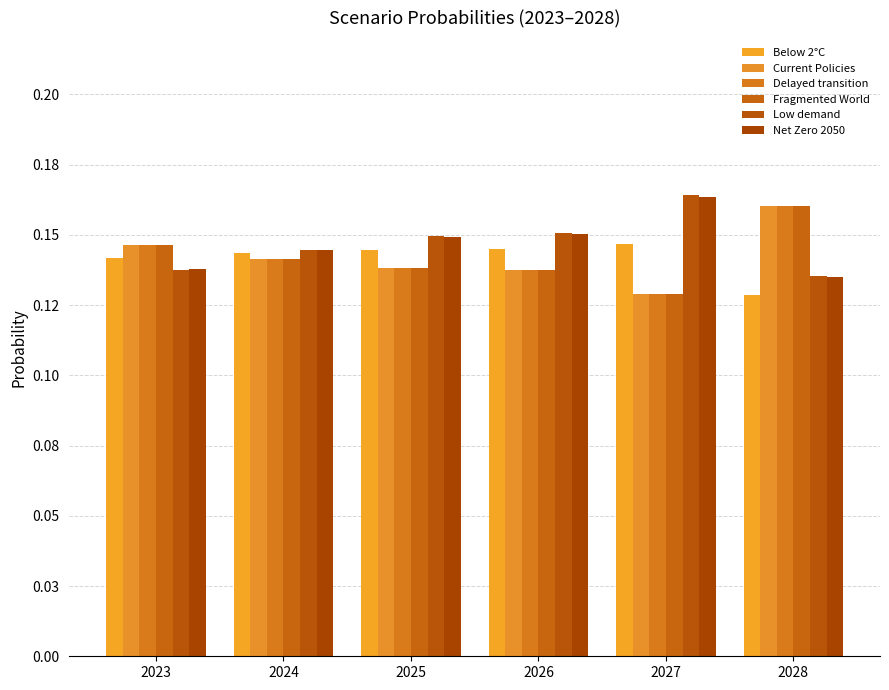

What is the average value of the Delayed transition series?

0.1